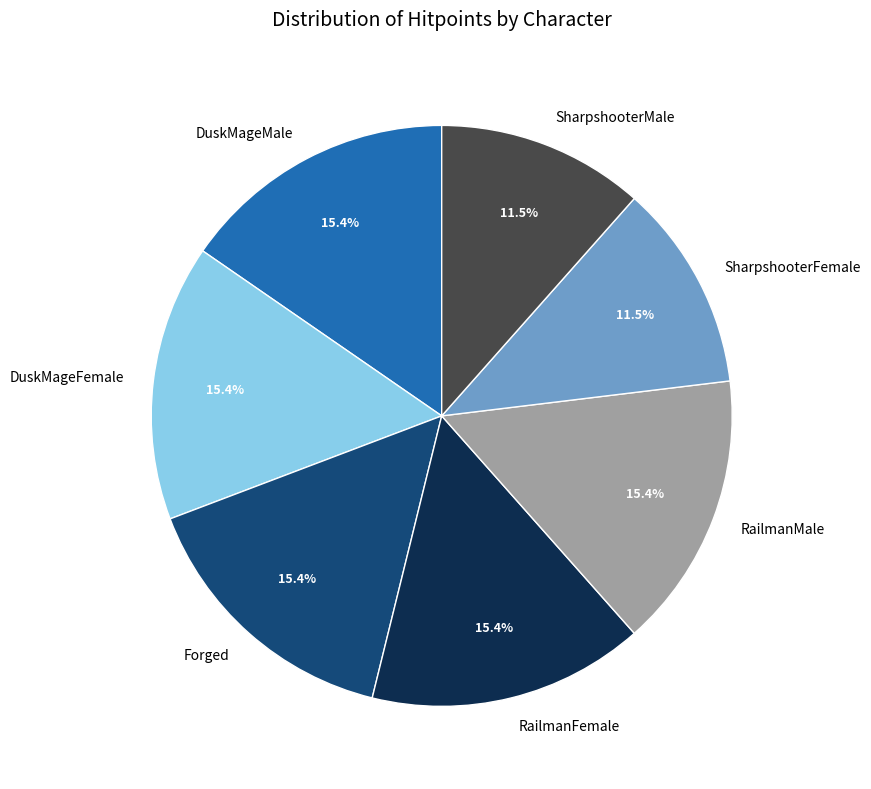

Does RailmanFemale account for over 50% of the chart?

No